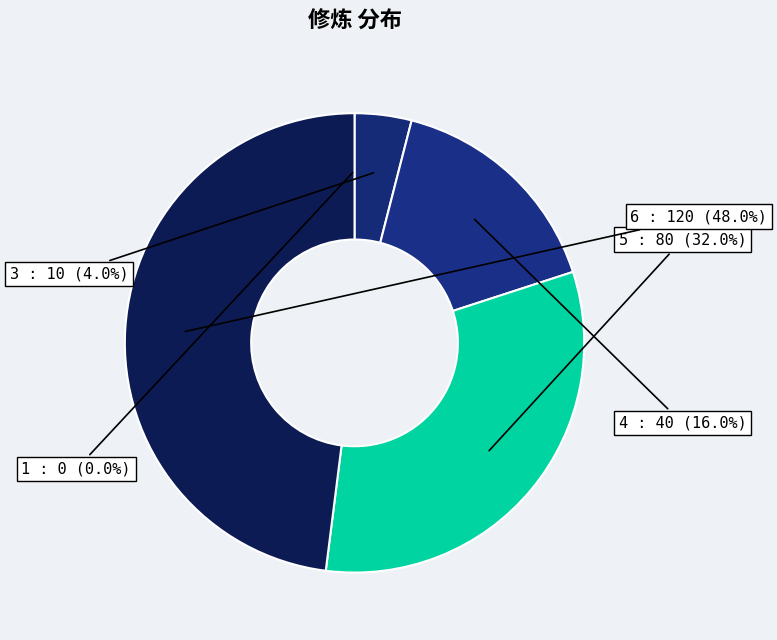

How many slices are in this pie chart?

5